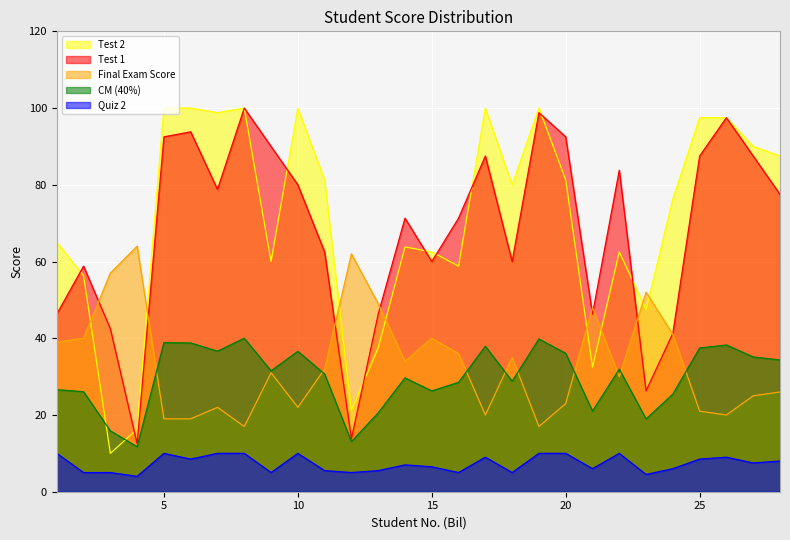

The value of Test 2 at 22 is 62.5. True or false?

True